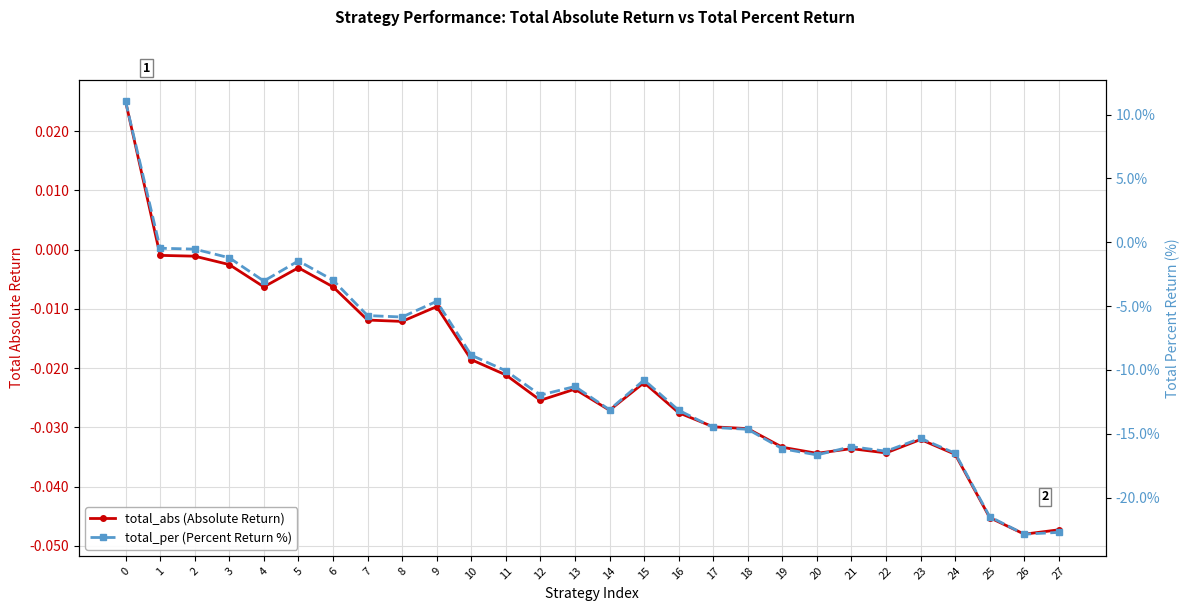

Rank the series at 14 from highest to lowest value.

total_abs (Absolute Return), total_per (Percent Return %)